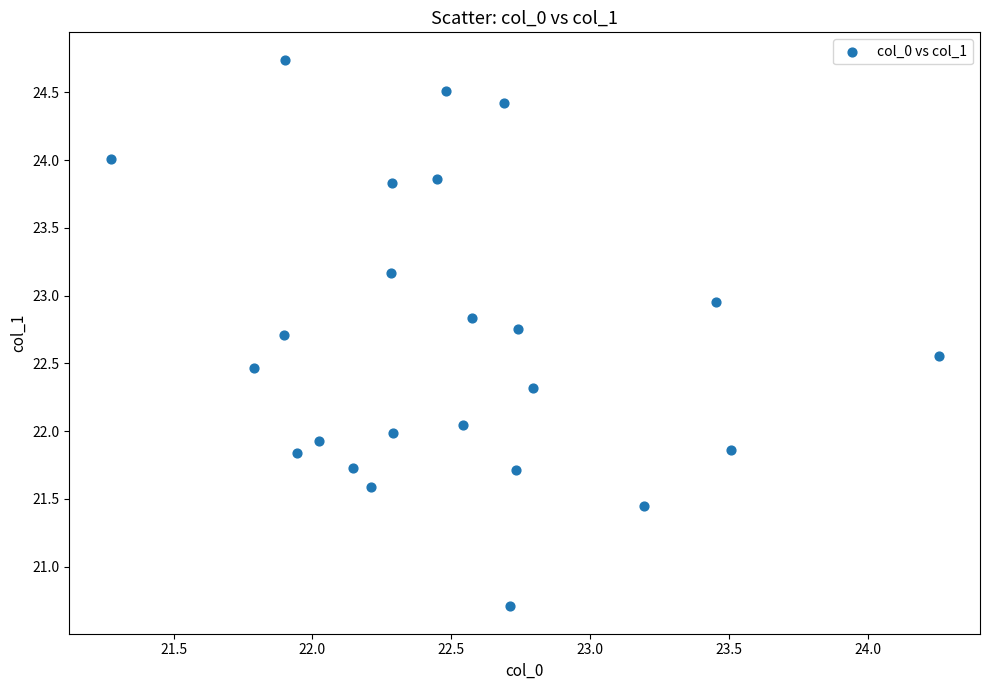

What is the range of Y values (max minus min)?

4.0